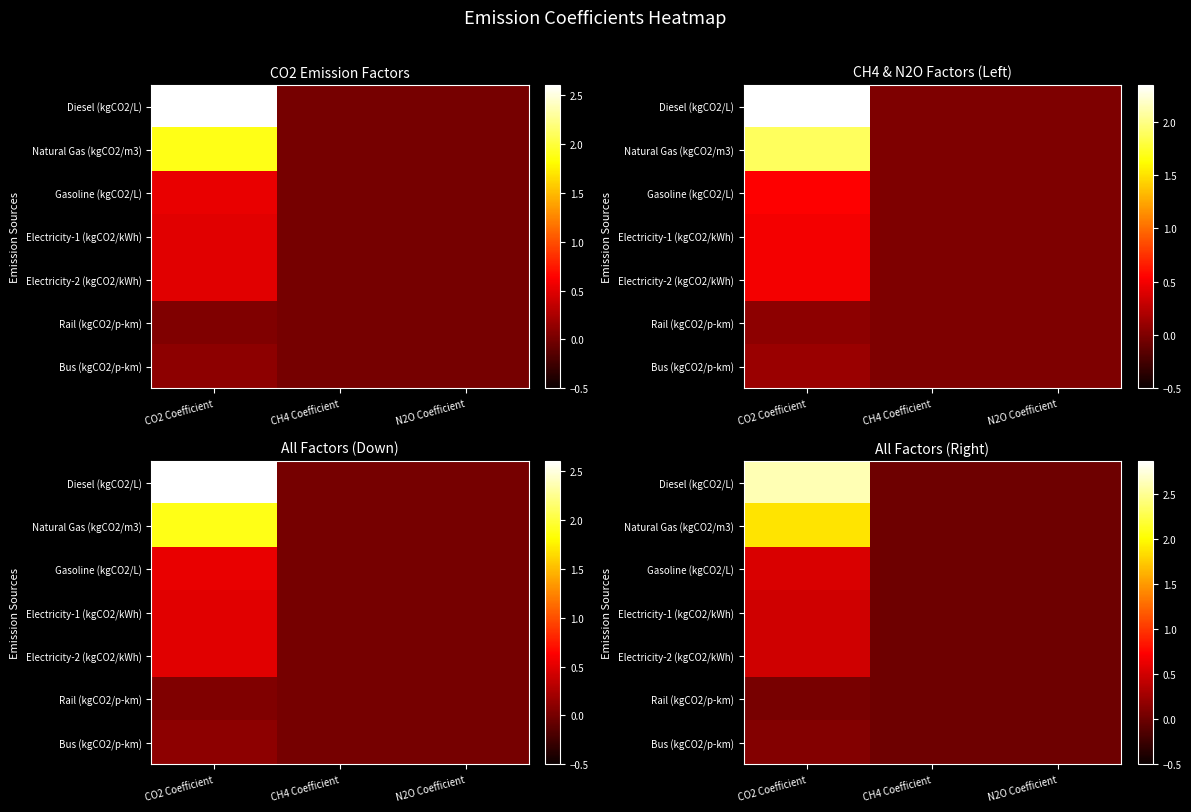

Is it true that Electricity-1 (kgCO2/kWh) equals 0.2 at N2O Coefficient?

False